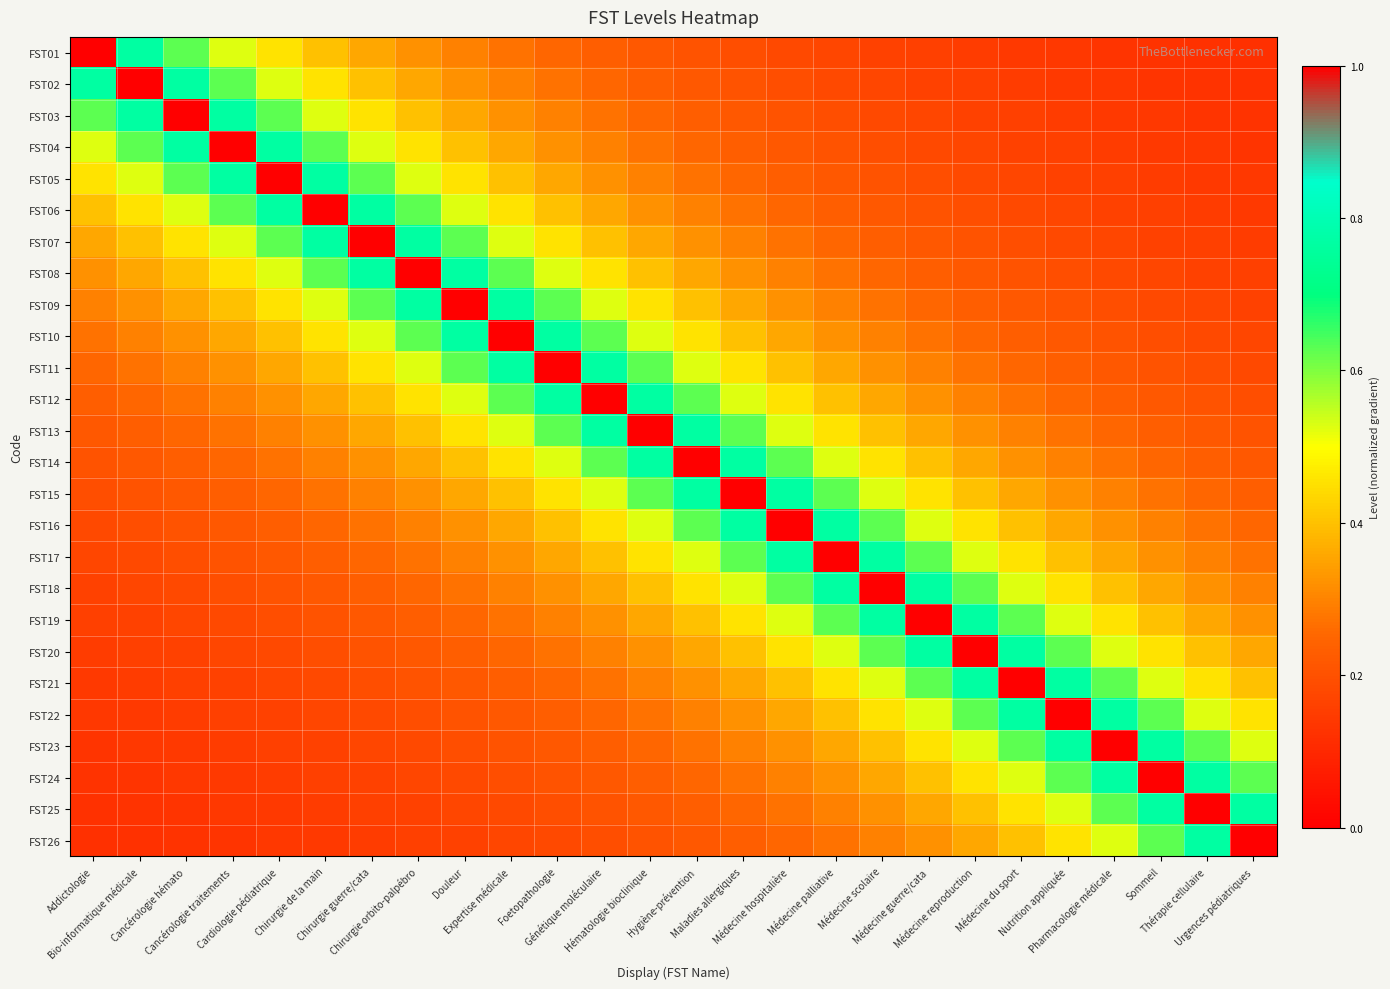

At which category is the sum across all series the highest?

Hématologie bioclinique